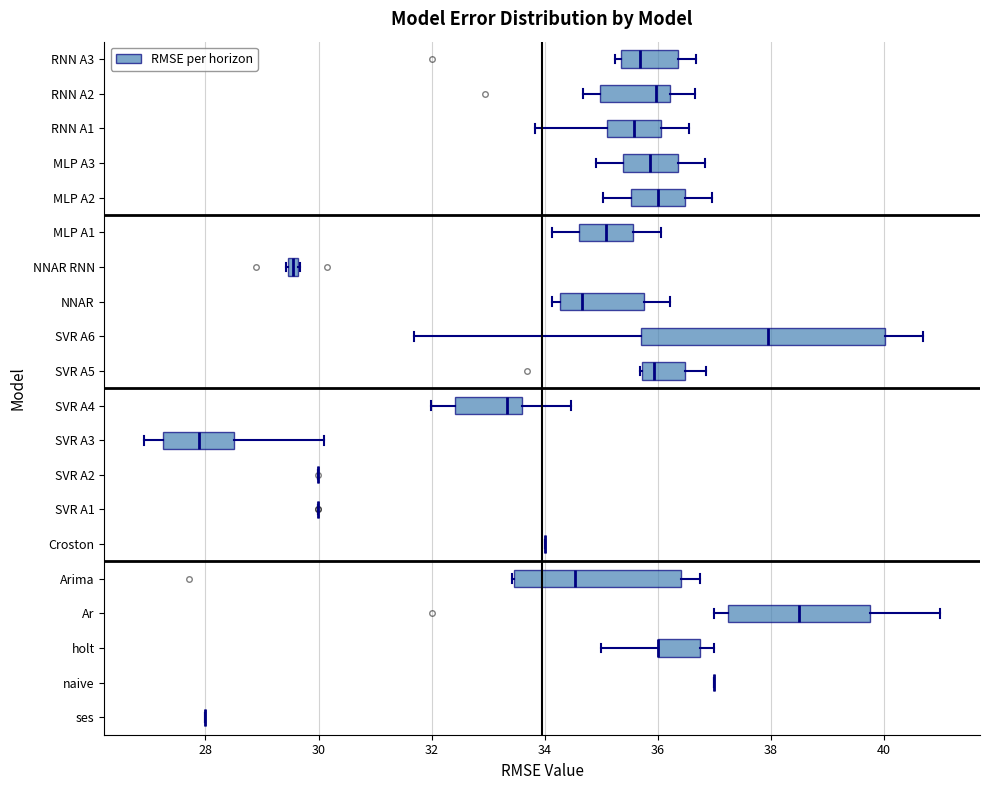

Comparing the boxes themselves (not the whiskers), which one is the widest?

SVR A6